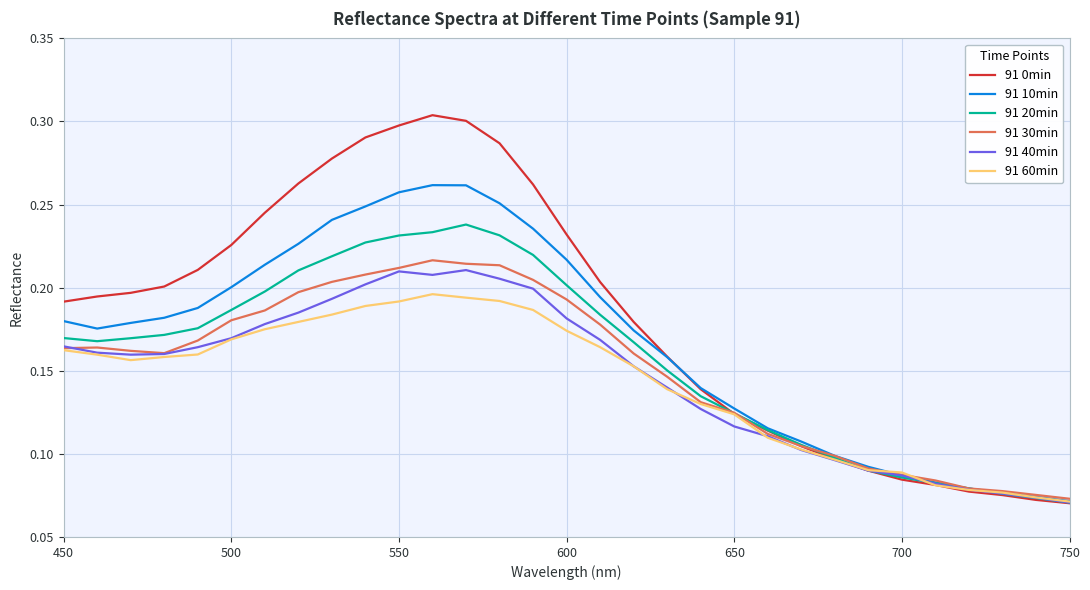

Which series has the largest range (max minus min)?

91 0min